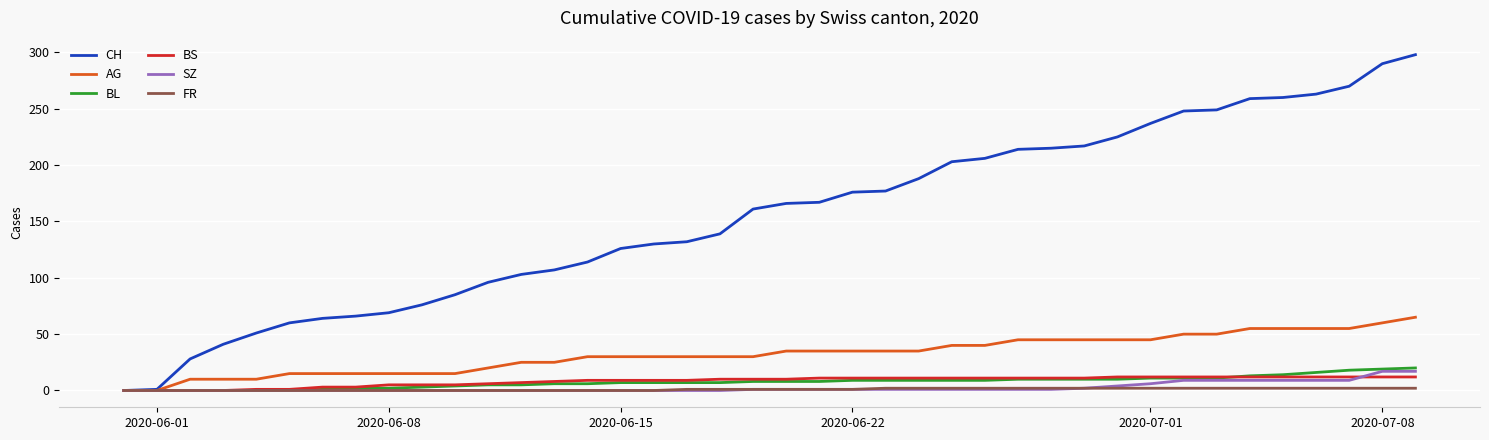

What is the total value across all series at 2020-06-15?

172